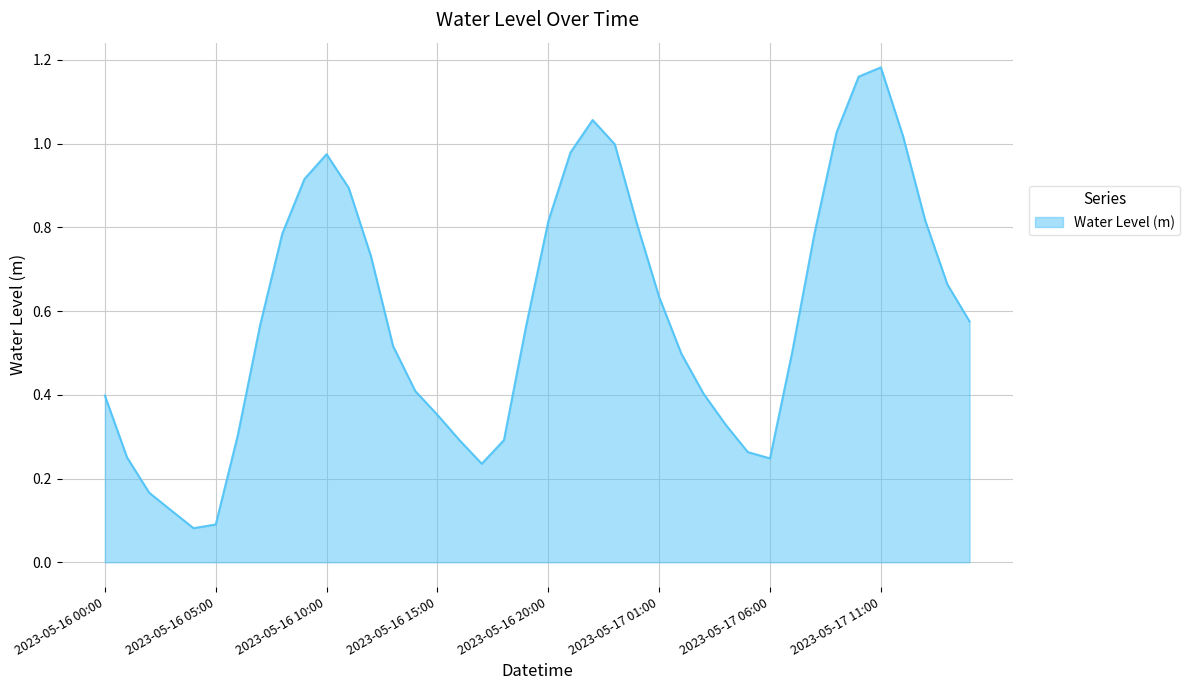

How many lines are shown in the chart?

1